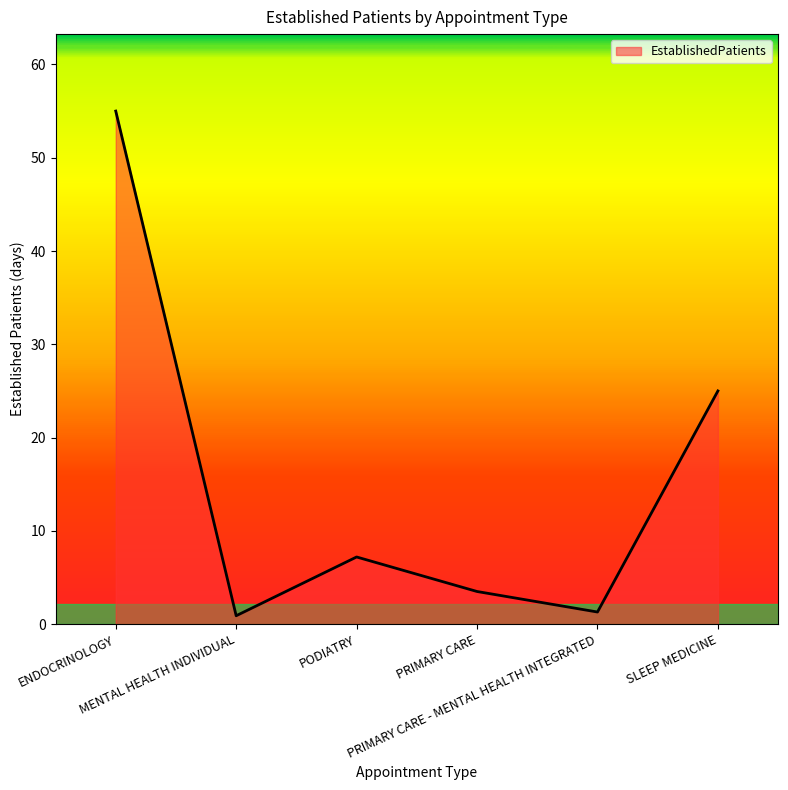

At which category does the data reach its first local valley?

MENTAL HEALTH INDIVIDUAL